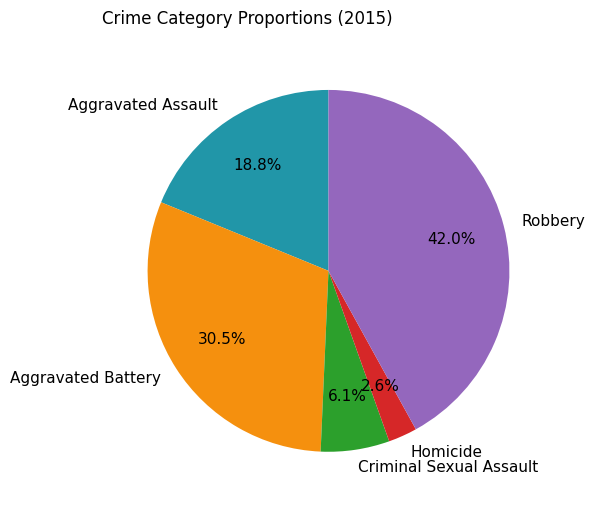

What percentage is the Robbery slice, to the nearest percent?

42%